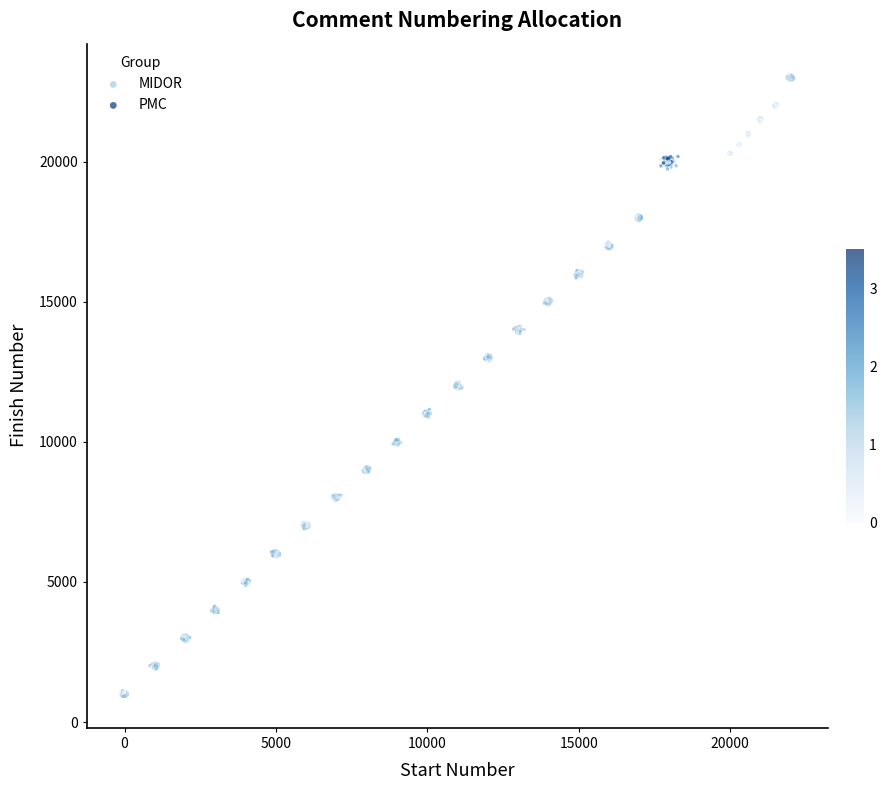

Which series reaches the maximum Y coordinate?

PMC